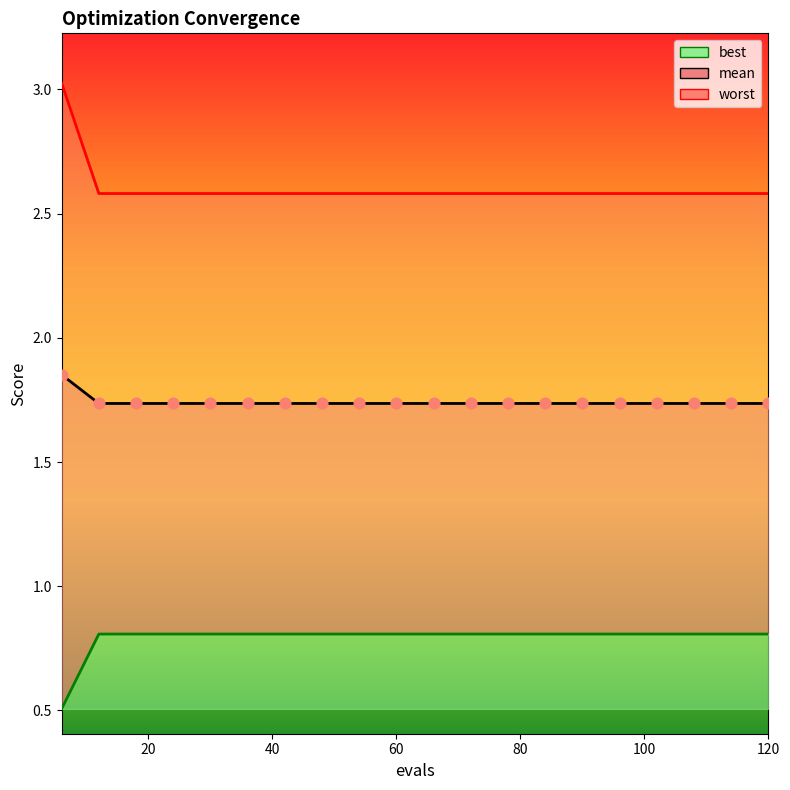

What is the total value across all series at 78?

5.1